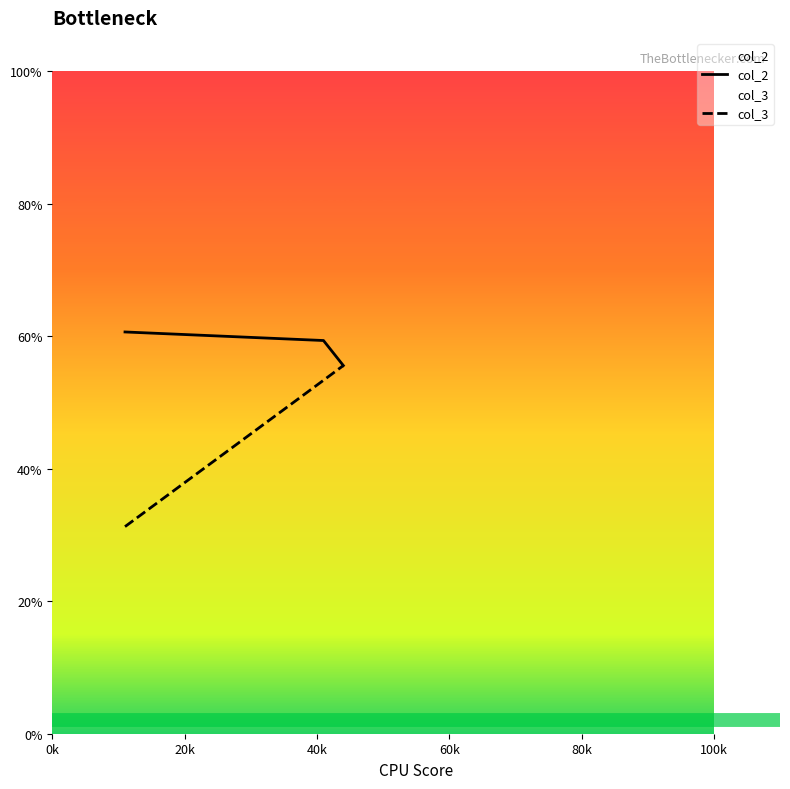

Which has a higher value, 40k or 0k?

0k